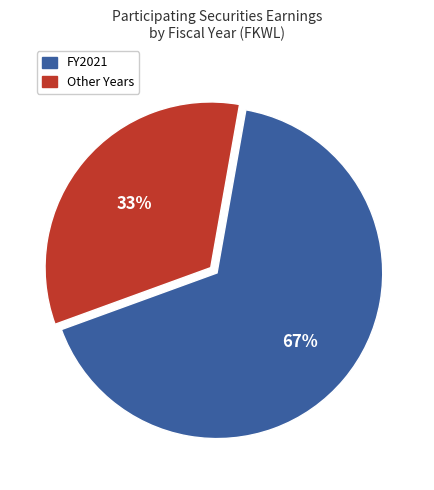

To the nearest percent, what is the average slice percentage?

50%